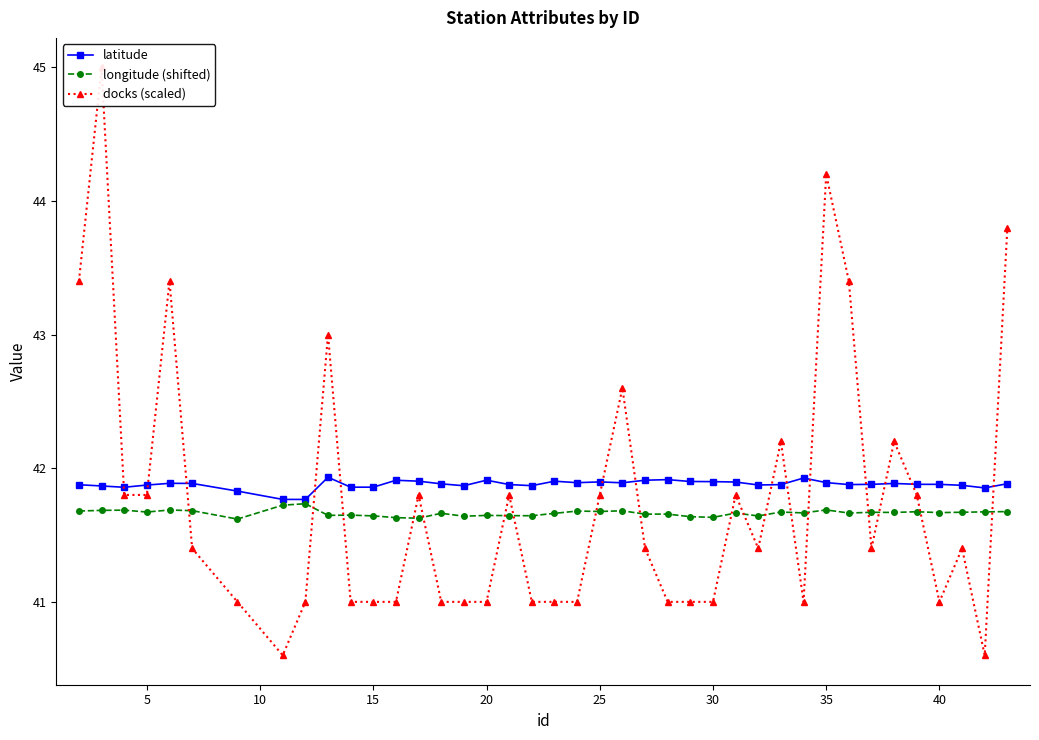

True or false: latitude has more than 2 interior local peaks.

True